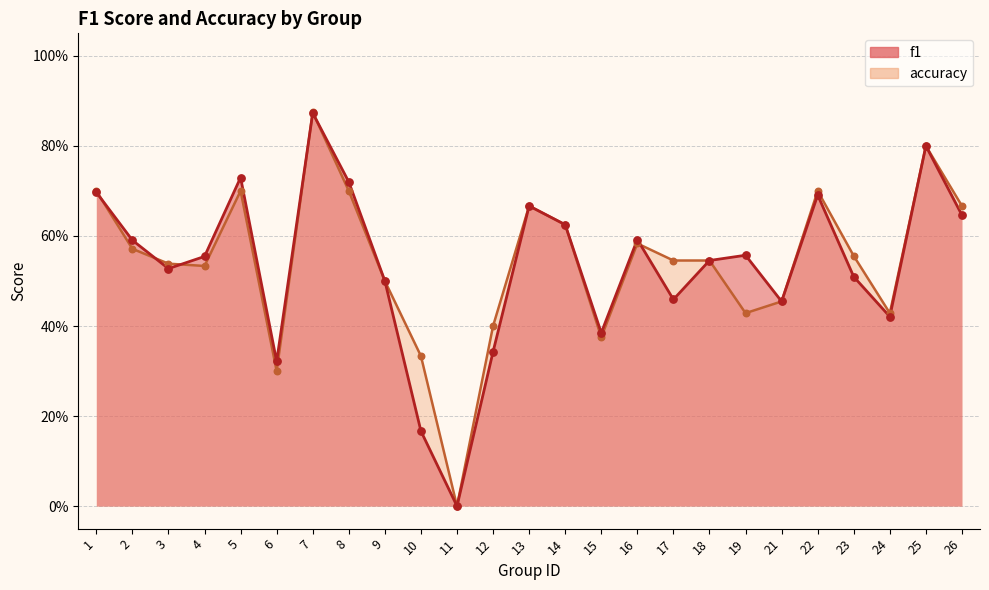

Is the value of f1 at 9 greater than the value of accuracy at 26?

No